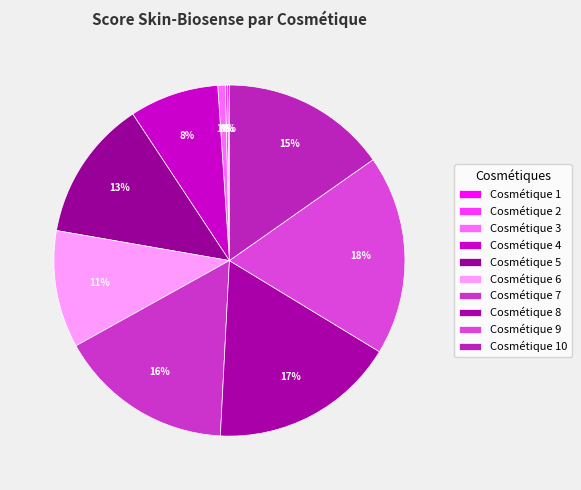

Between Cosmétique 8 and Cosmétique 5, which is larger?

Cosmétique 8